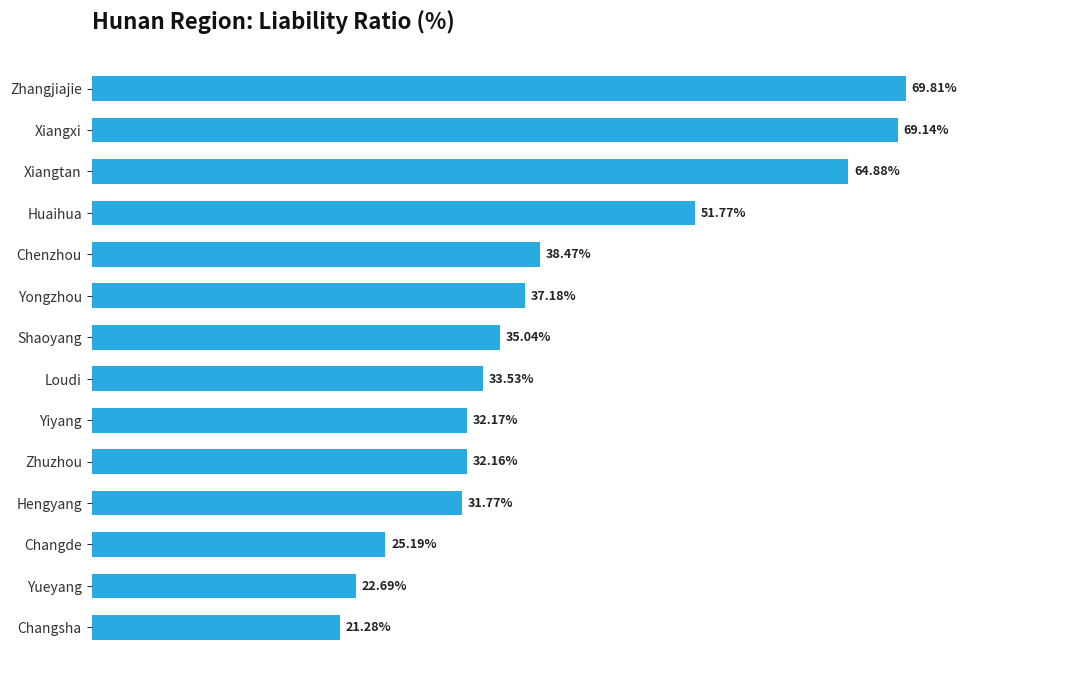

Which has a higher value, Changde or Hengyang?

Hengyang